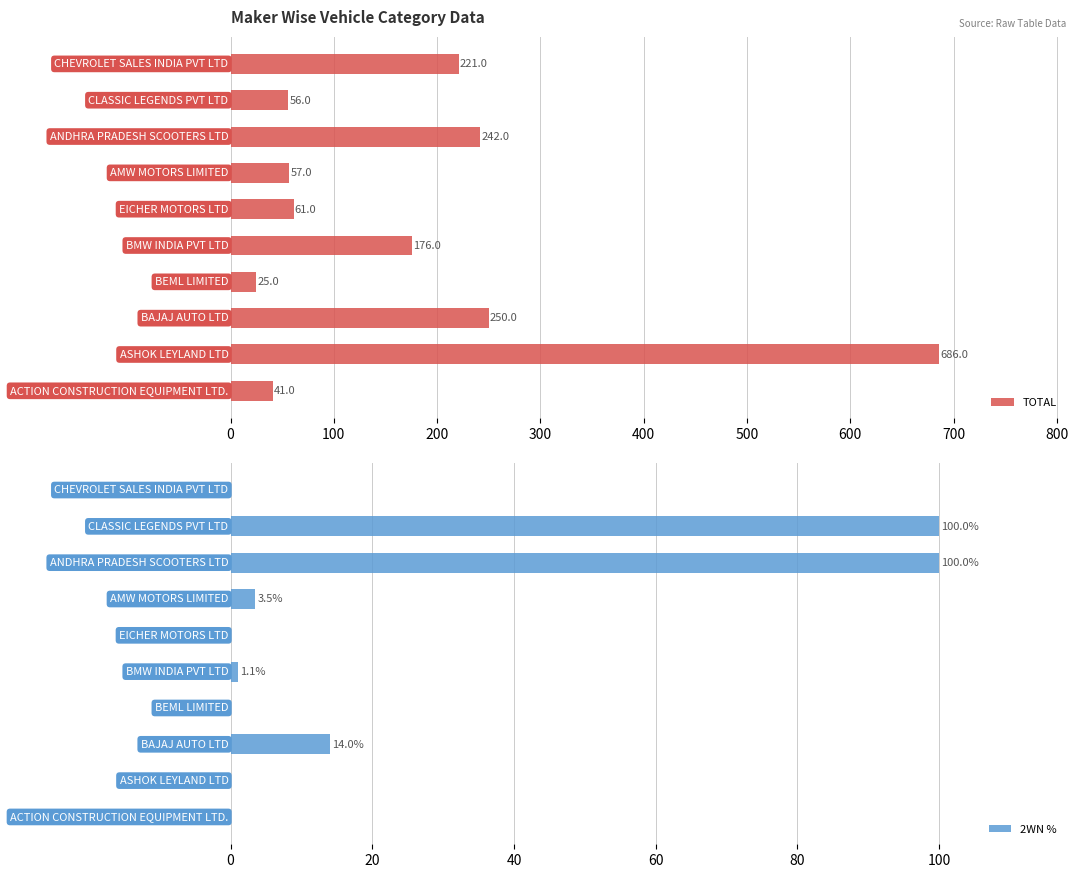

What is the value of the TOTAL bar at the 2nd from the left?

686.0